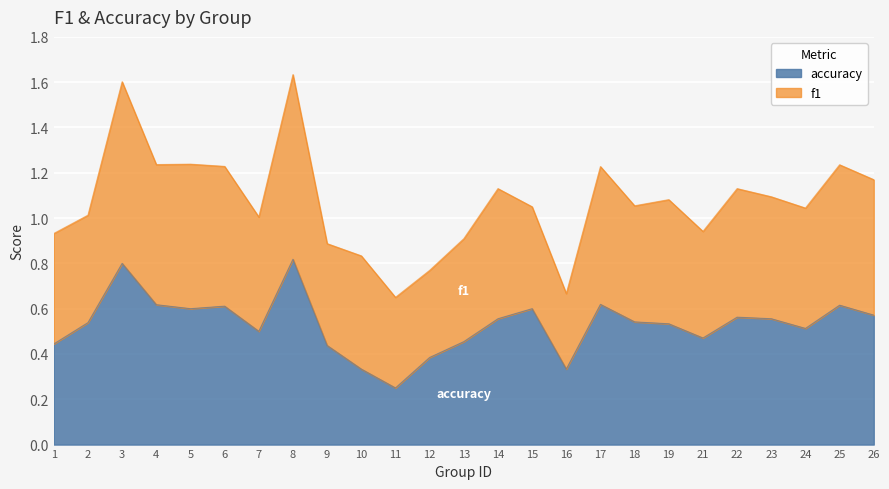

Reading left to right, extract all data points from this chart.

1=0.4	2=0.5	3=0.8	4=0.6	5=0.6	6=0.6	7=0.5	8=0.8	9=0.4	10=0.3	11=0.2	12=0.4	13=0.5	14=0.6	15=0.6	16=0.3	17=0.6	18=0.5	19=0.5	21=0.5	22=0.6	23=0.6	24=0.5	25=0.6	26=0.6